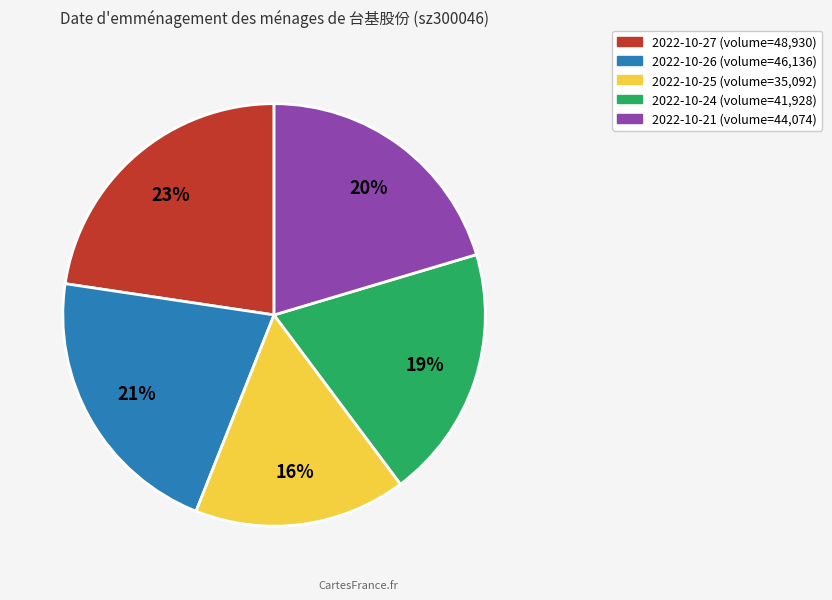

Combined, do 2022-10-26 and 2022-10-27 account for over 50%?

No